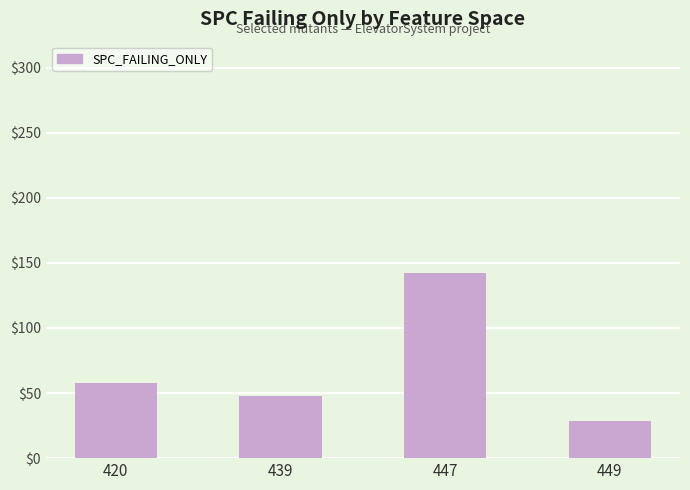

At which category does the chart reach its minimum across all series?

449